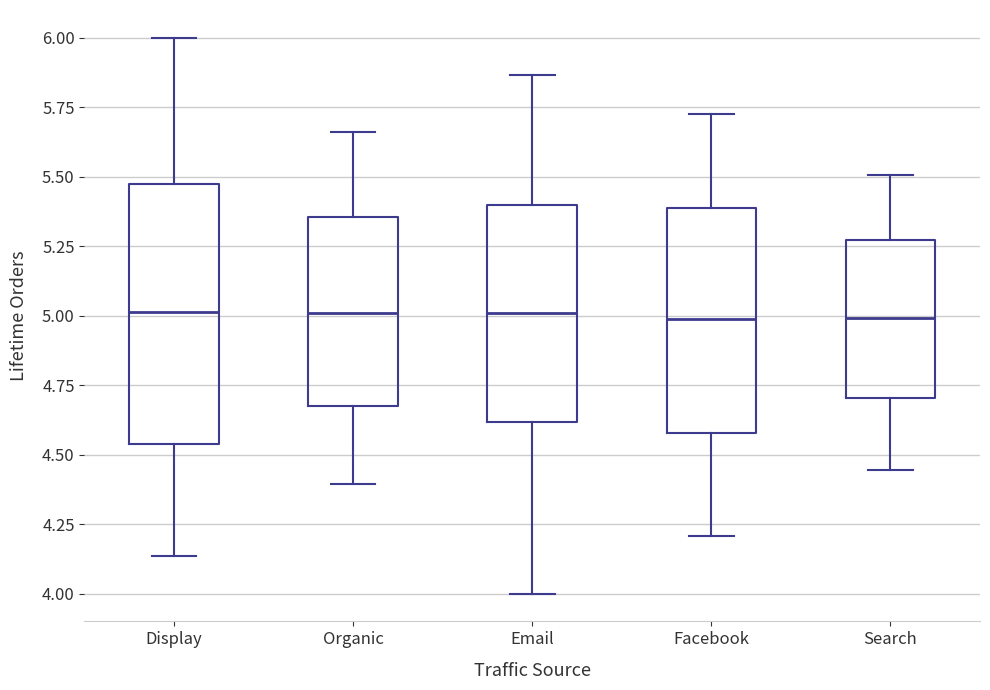

Reading left to right, transcribe this box plot: for each box, give where its median line is, the range the box spans, and where its two whiskers end, as read against the y-axis. The values are not printed on the chart, so give them approximately, as read against the axis.

Display: median 5.00, box 4.55 to 5.45, whiskers 4.15 to 6.00
Organic: median 5.00, box 4.70 to 5.35, whiskers 4.40 to 5.65
Email: median 5.00, box 4.60 to 5.40, whiskers 4.00 to 5.85
Facebook: median 5.00, box 4.60 to 5.40, whiskers 4.20 to 5.70
Search: median 5.00, box 4.70 to 5.25, whiskers 4.45 to 5.50